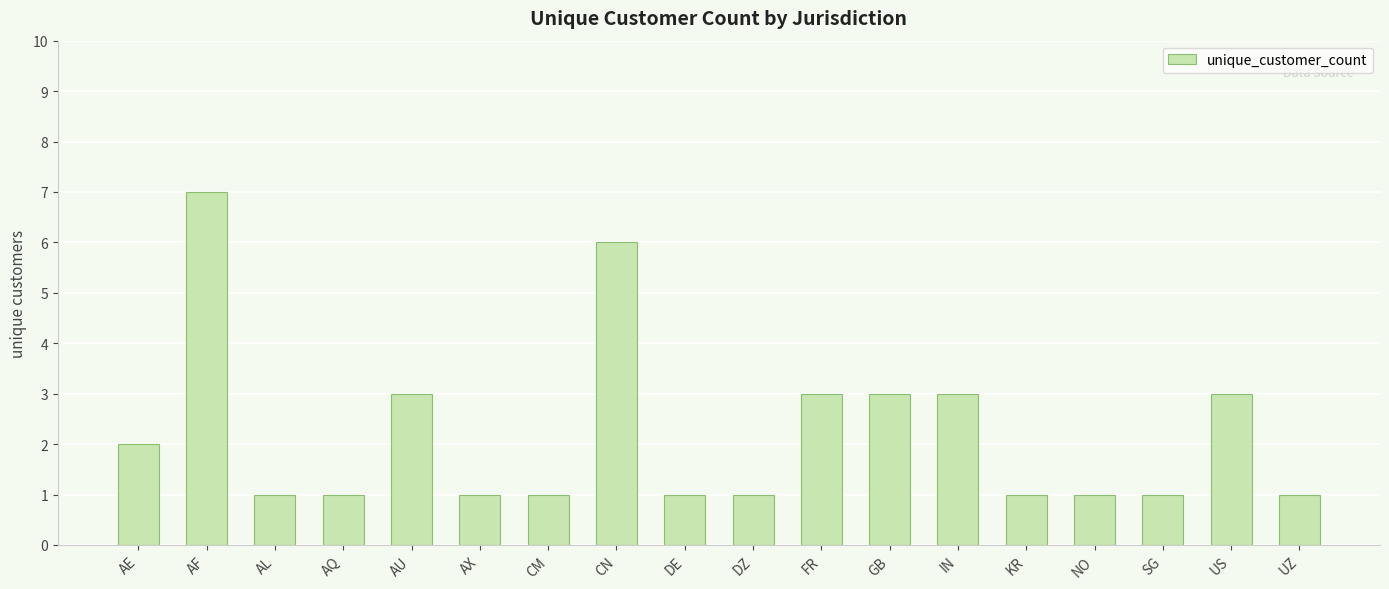

True or false: the data shows 3 at US.

True